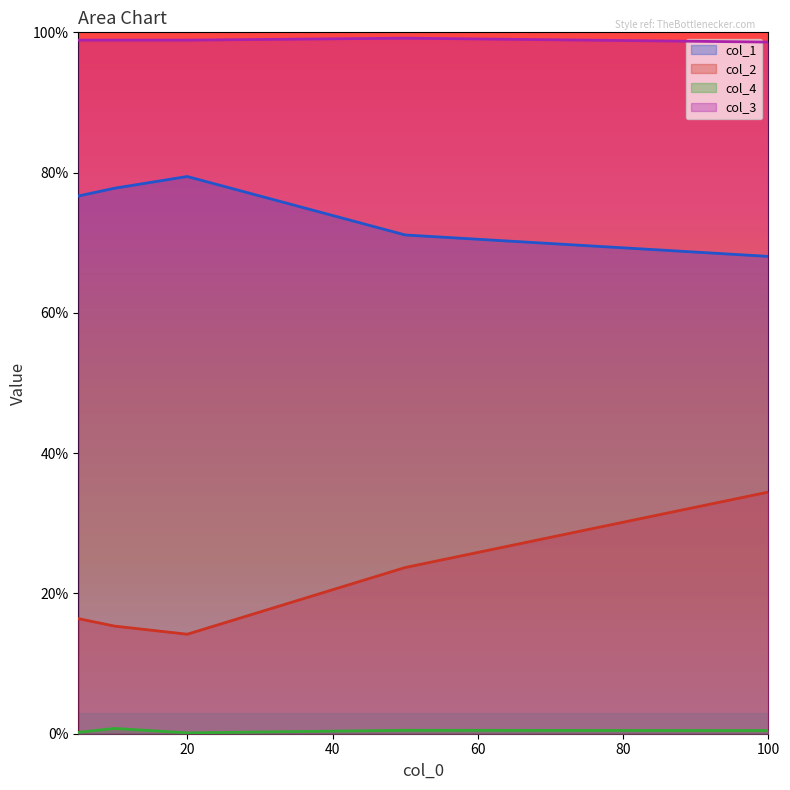

At how many categories does at least one series exceed 0?

5